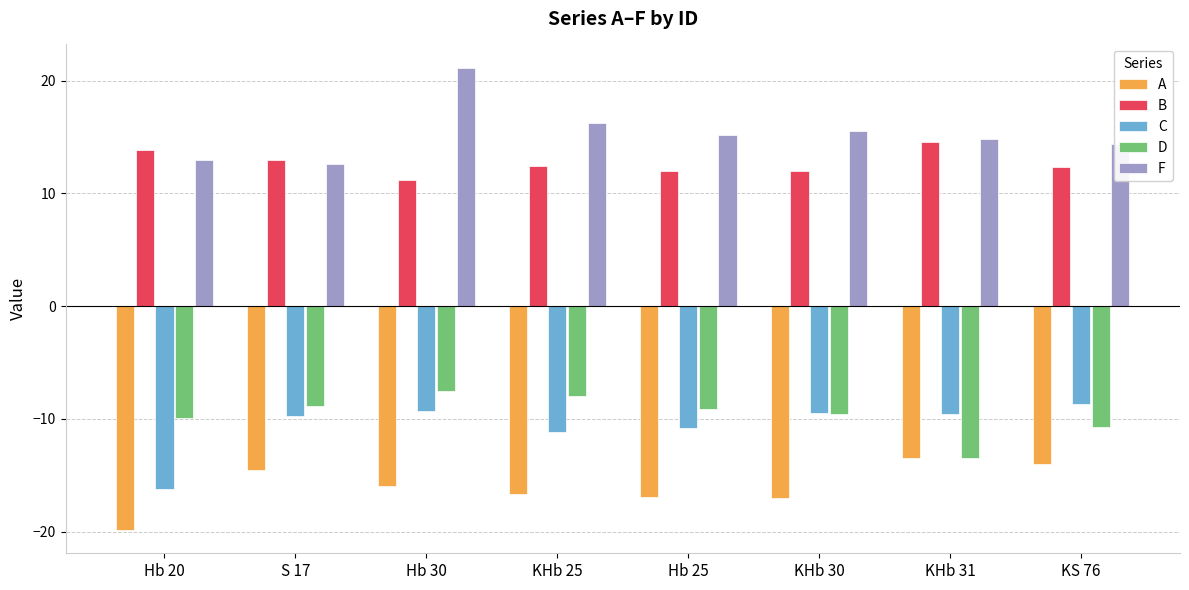

At which label does B reach its minimum?

Hb 30